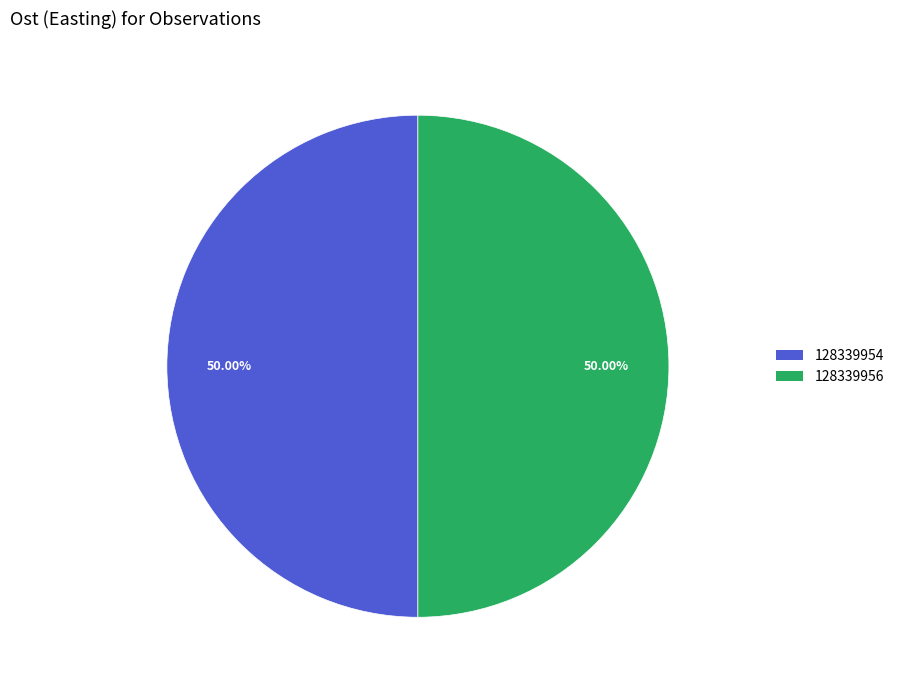

How many segments does this pie chart have?

2